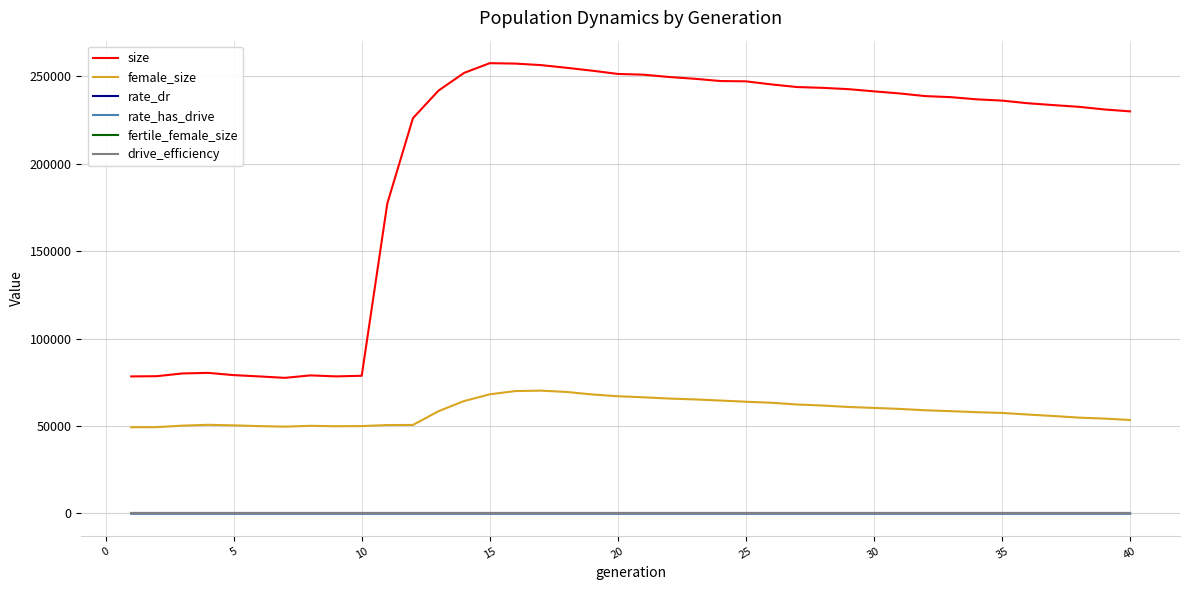

What is the sum of all size values?

8026595.0